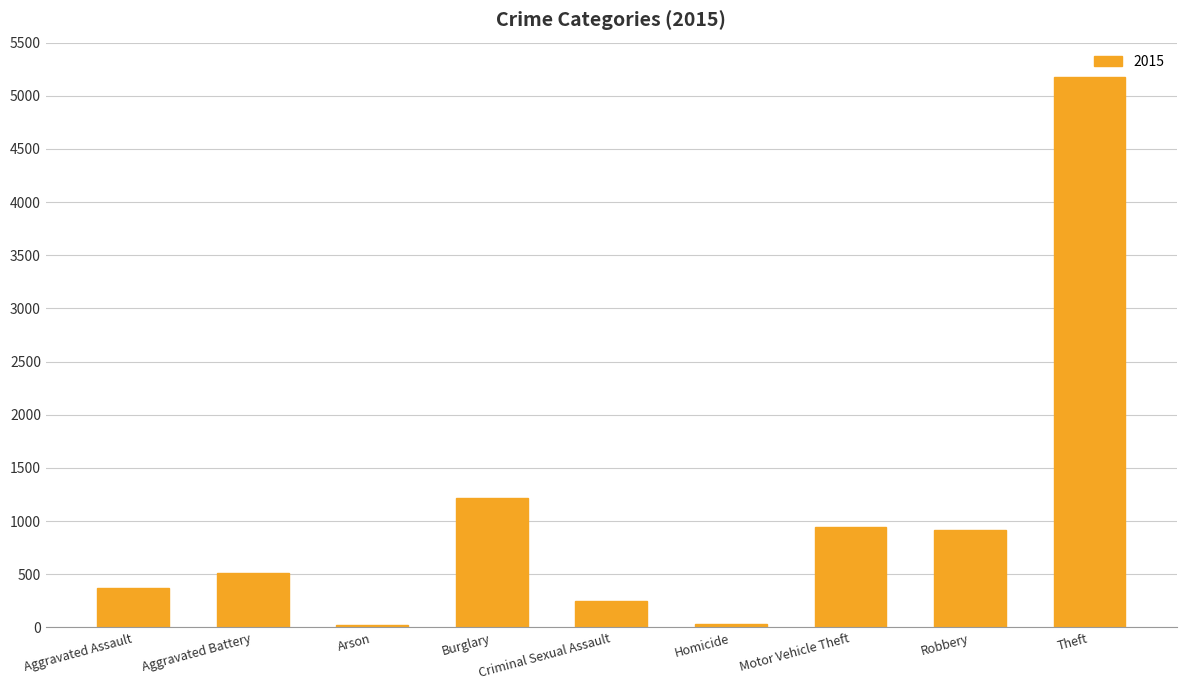

What is the difference between the maximum and second lowest values?

5146